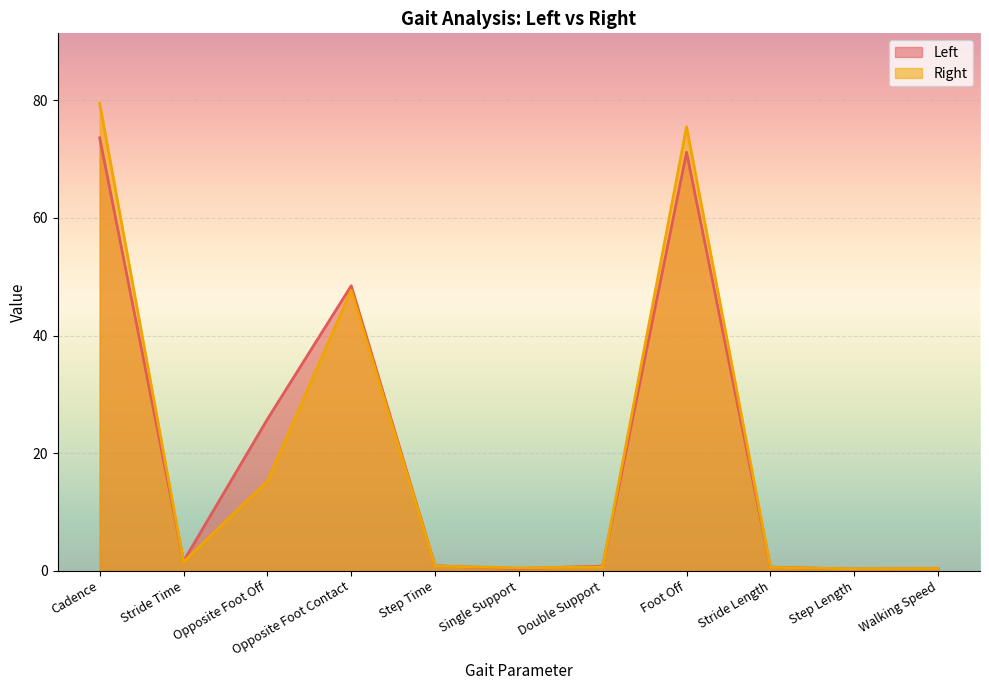

How many lines are shown in the chart?

2